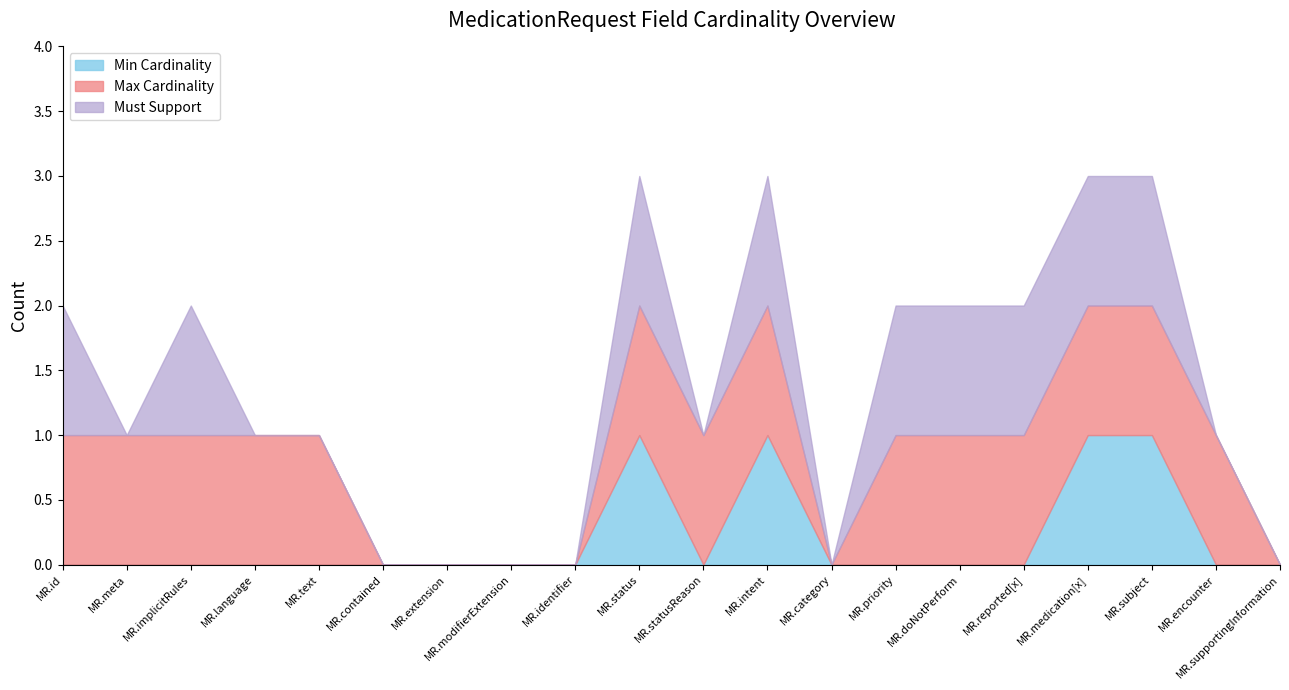

Which category has the highest value across all series?

MedicationRequest.status